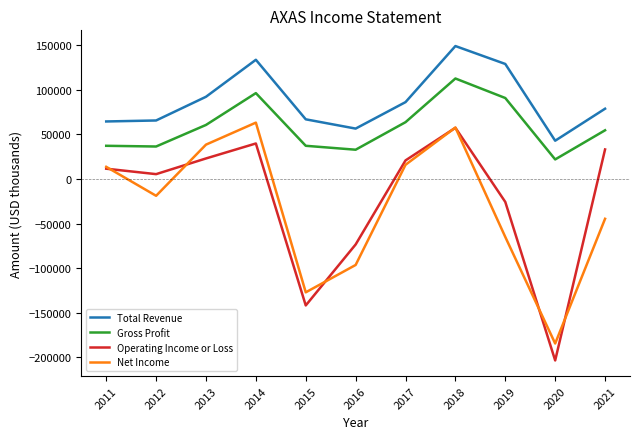

At which category is the sum across all series the highest?

2018